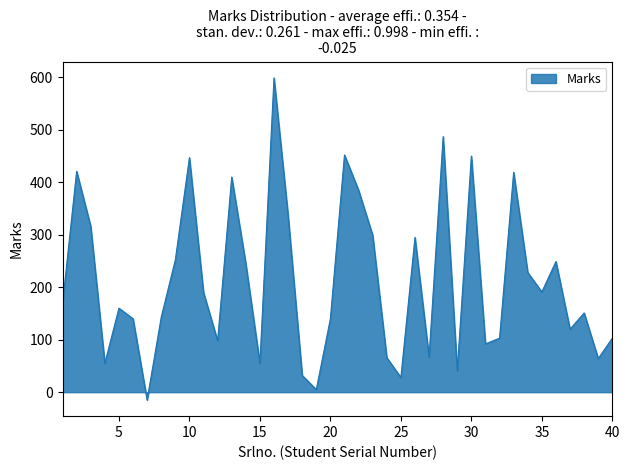

What is the difference between the maximum and minimum values?

614